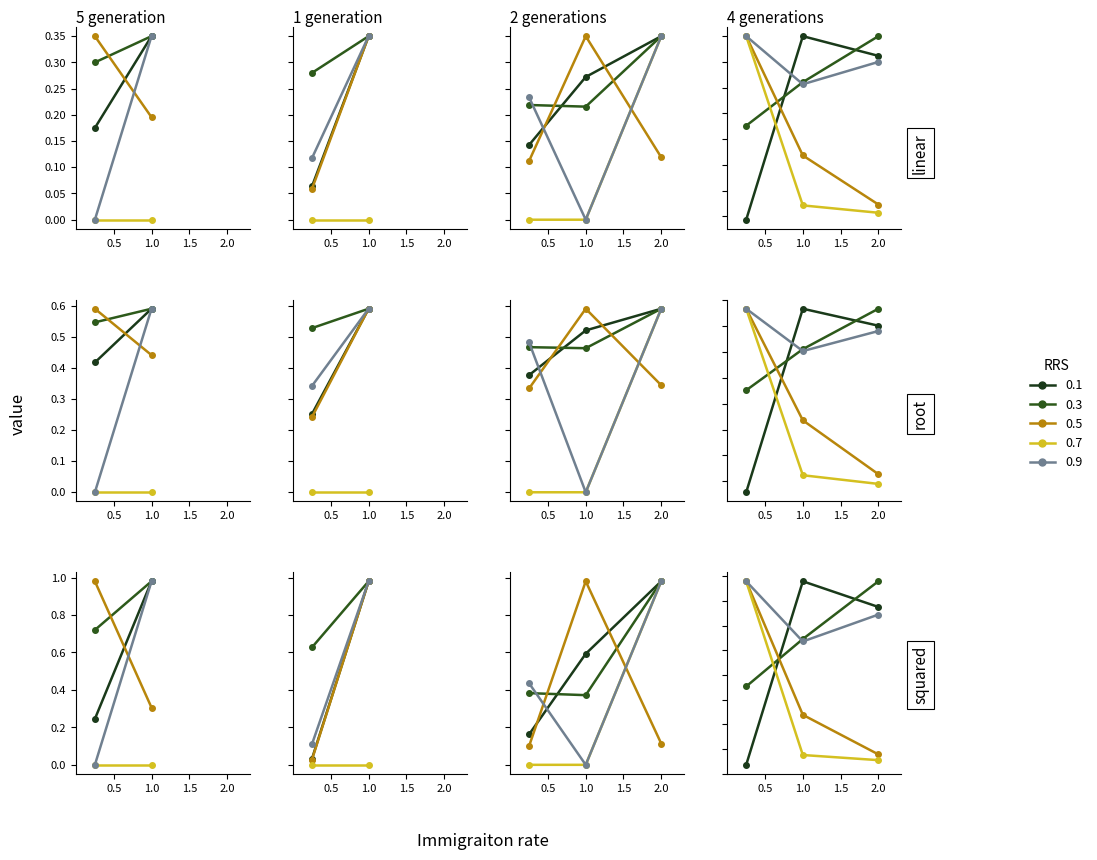

Does the chart display data point markers on the line(s)?

Yes